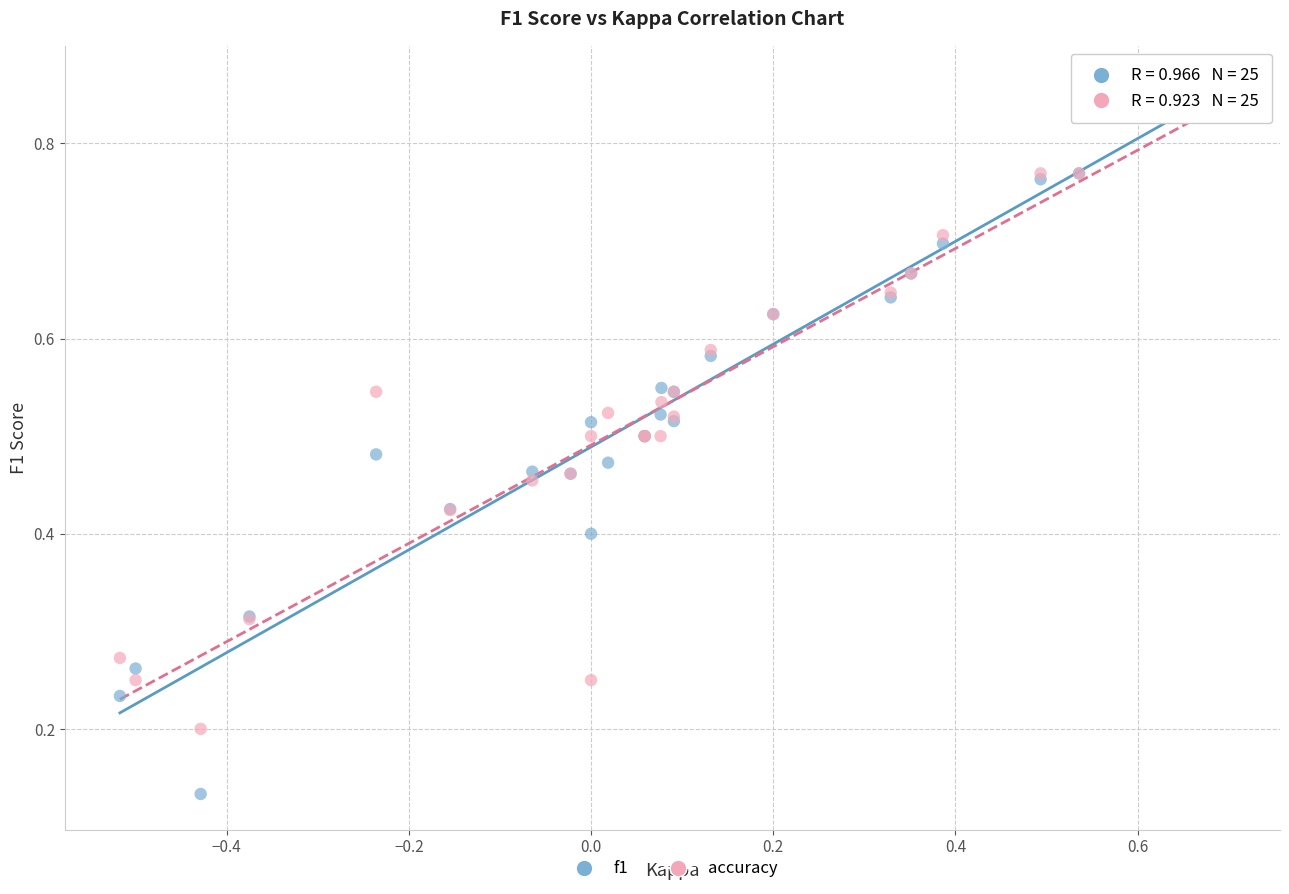

What are all the series names shown in the legend?

f1, accuracy